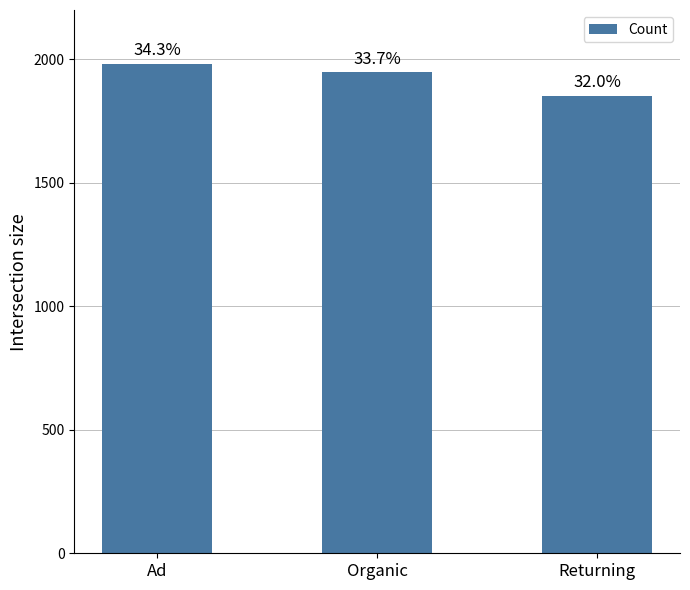

The value at Organic is 1947. True or false?

True